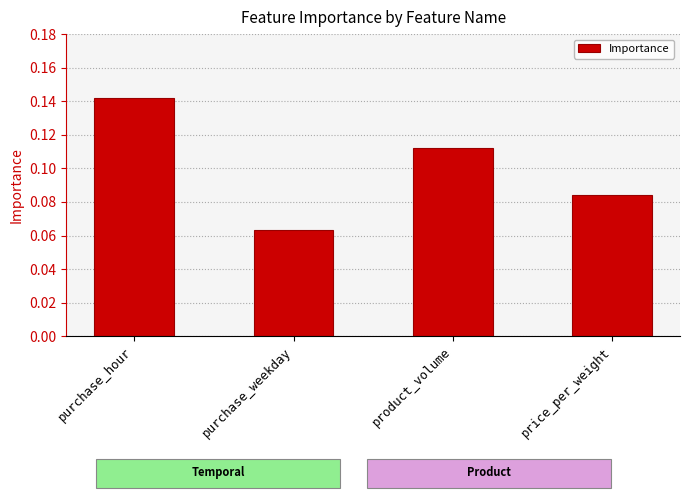

At which category does the chart reach its peak across all series?

purchase_hour